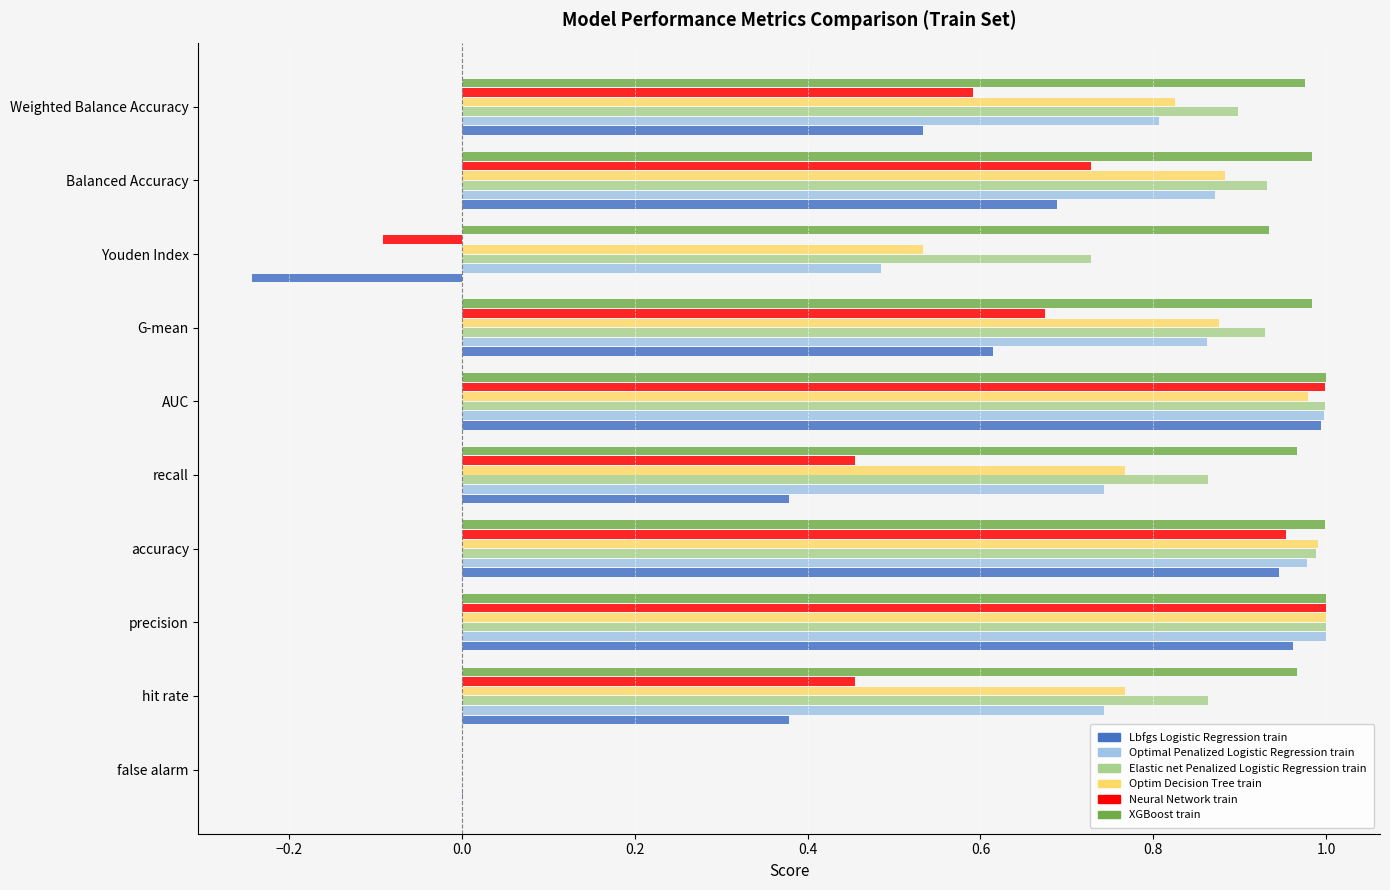

What is the difference between the maximum and minimum values in the Lbfgs Logistic Regression train series?

1.0